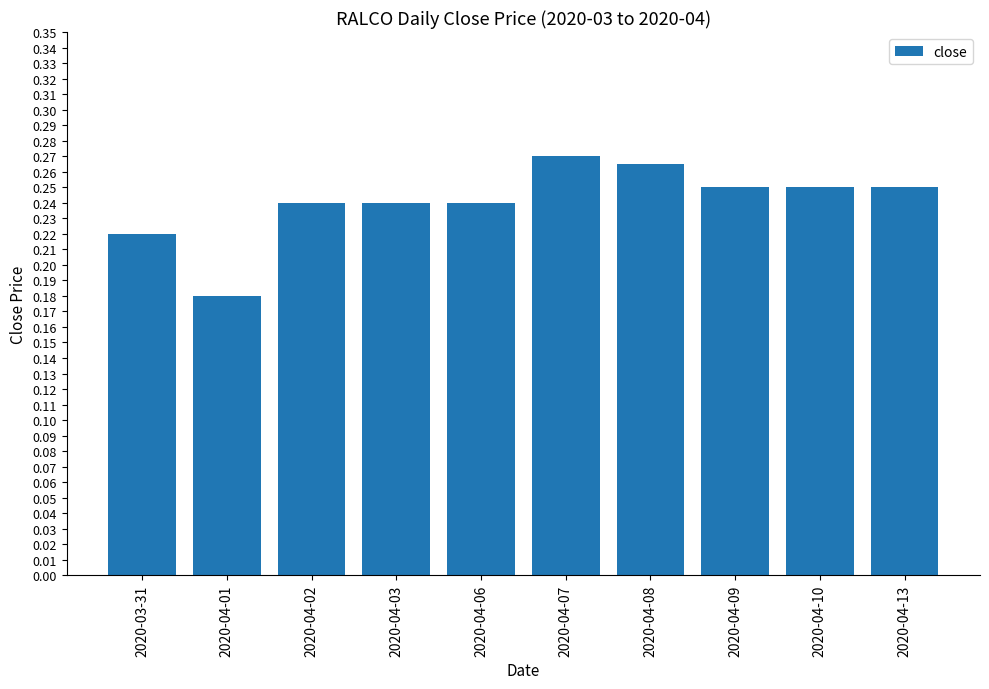

Where is the data nearest to the value 0?

2020-04-01